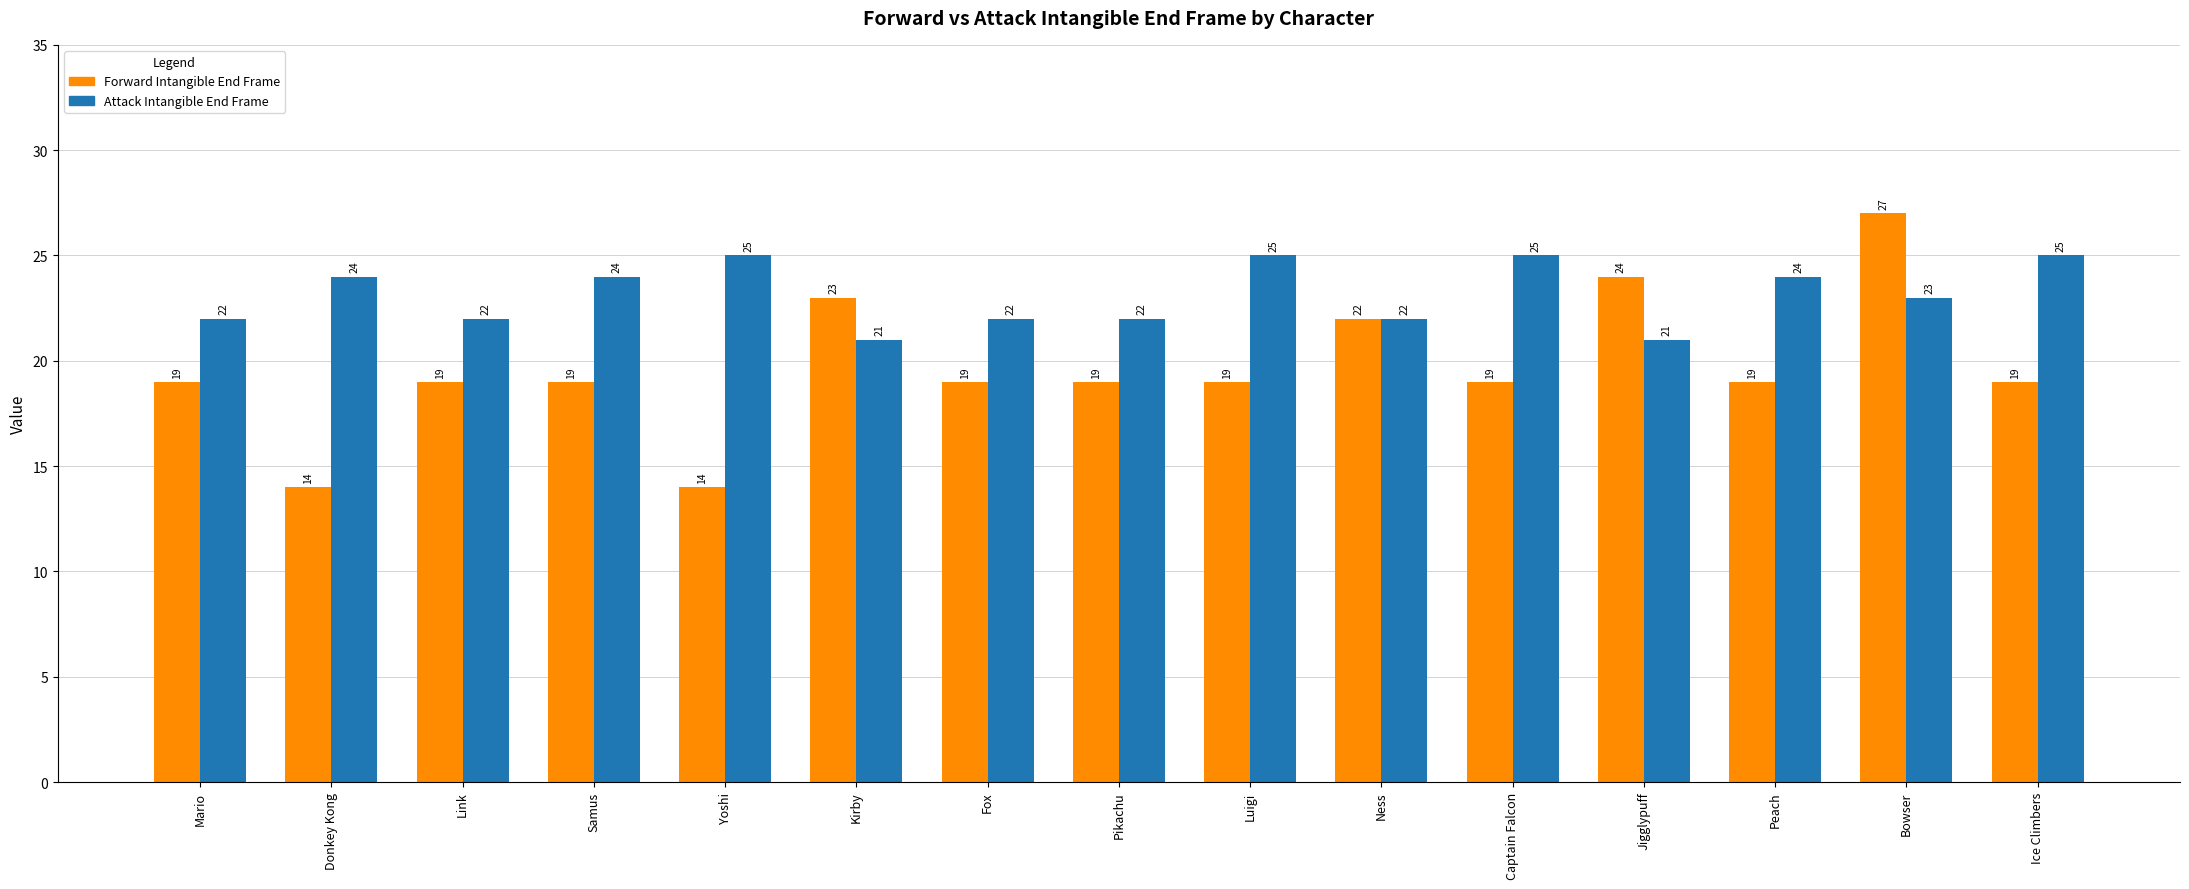

Reading left to right, extract all data points from this chart.

Forward Intangible End Frame: Mario=19	Donkey Kong=14	Link=19	Samus=19	Yoshi=14	Kirby=23	Fox=19	Pikachu=19	Luigi=19	Ness=22	Captain Falcon=19	Jigglypuff=24	Peach=19	Bowser=27	Ice Climbers=19
Attack Intangible End Frame: Mario=22	Donkey Kong=24	Link=22	Samus=24	Yoshi=25	Kirby=21	Fox=22	Pikachu=22	Luigi=25	Ness=22	Captain Falcon=25	Jigglypuff=21	Peach=24	Bowser=23	Ice Climbers=25